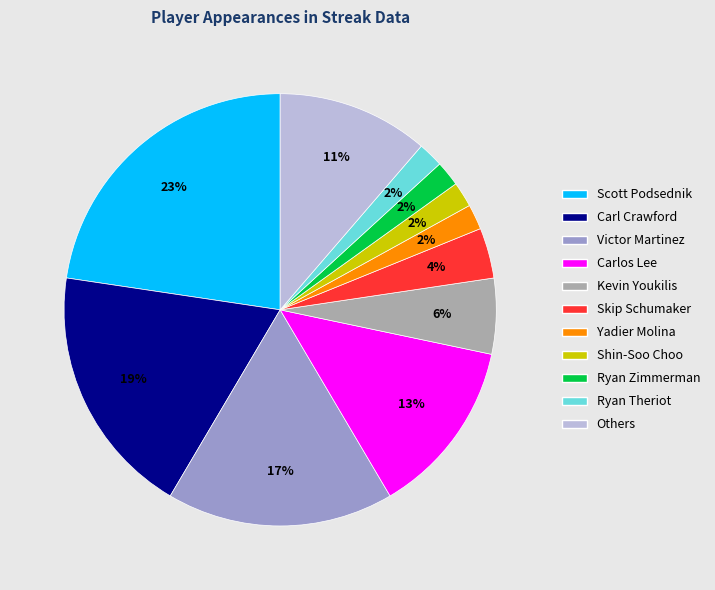

Which slice is the largest?

Scott Podsednik